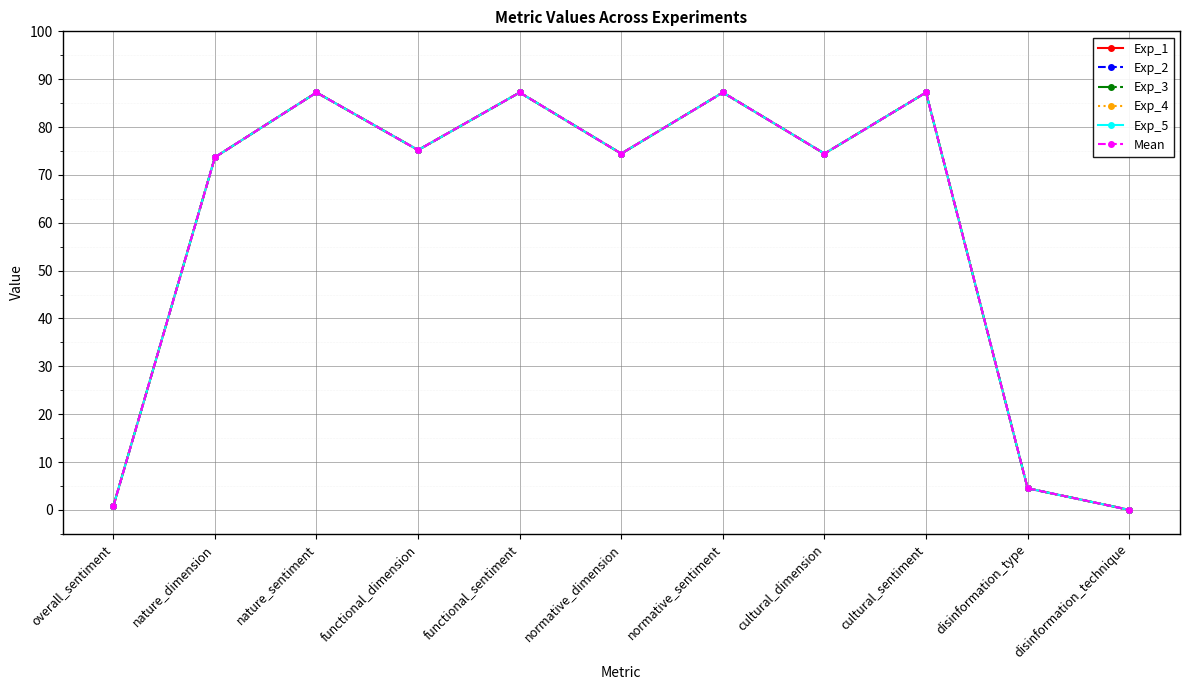

Does the chart have visible grid lines?

Yes